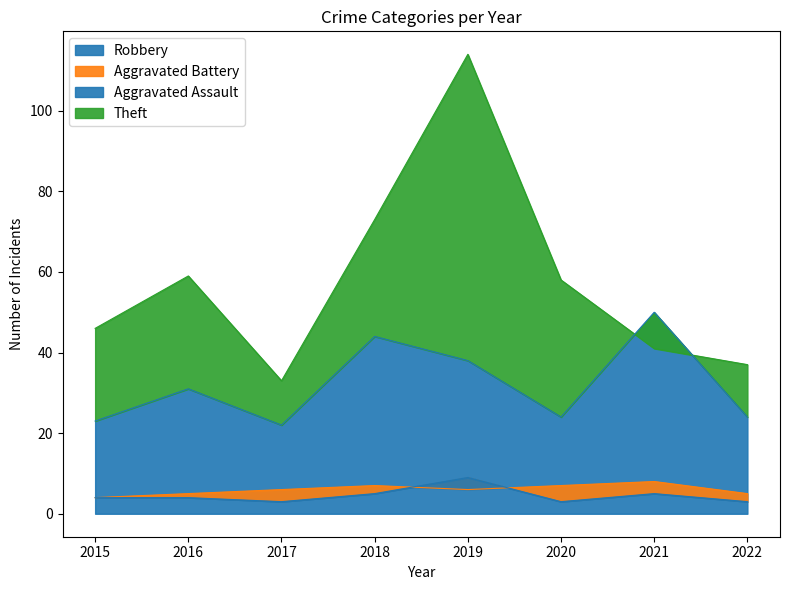

Which has a higher value, 2018 or 2022?

2018